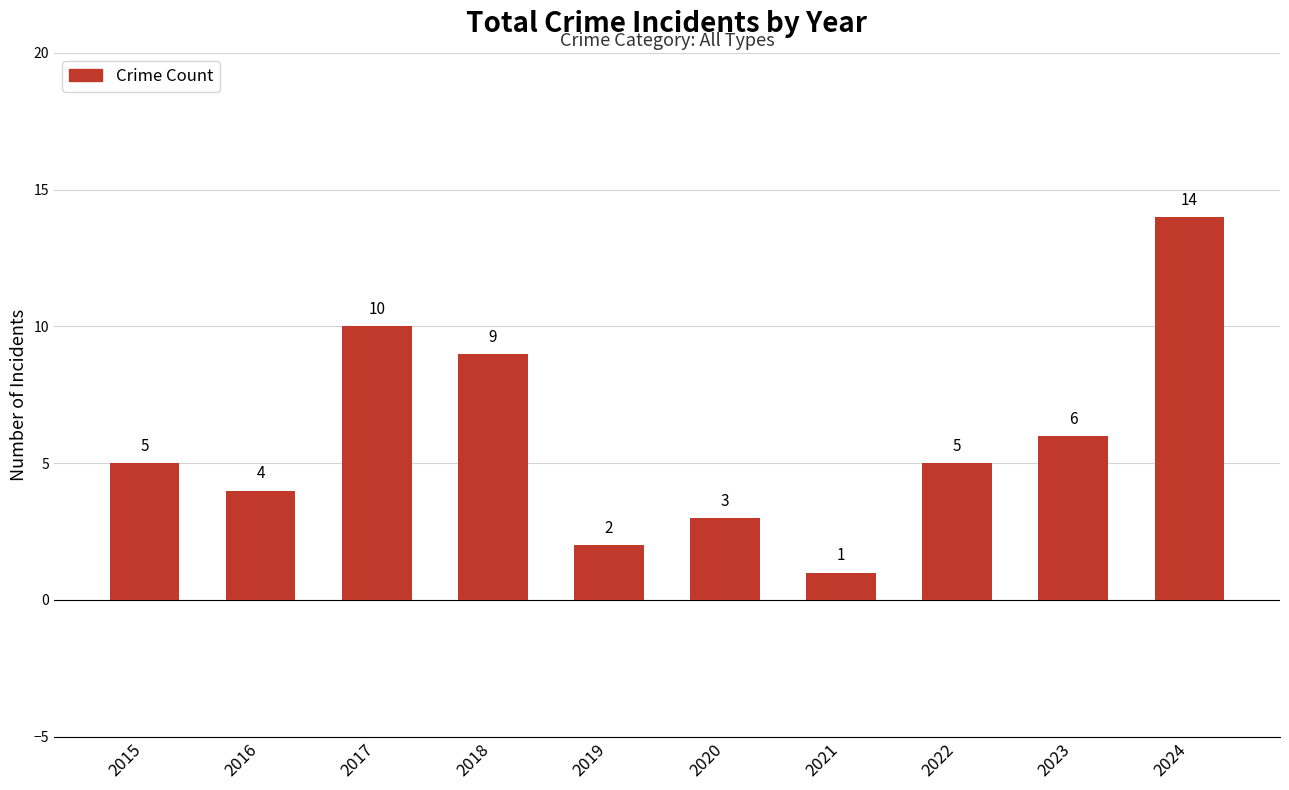

The chart shows a value of 2 at 2019. True or false?

True